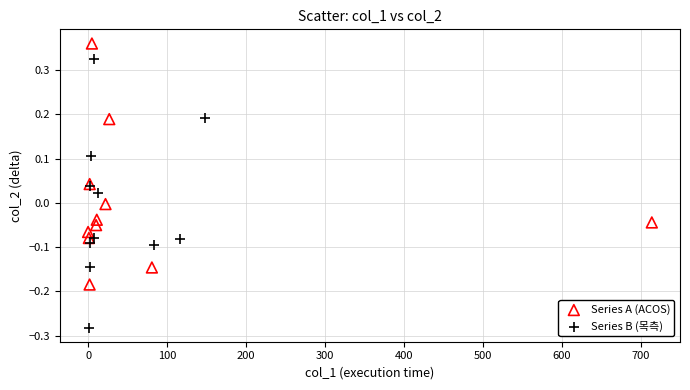

Which series reaches the maximum Y coordinate?

Series A (ACOS)